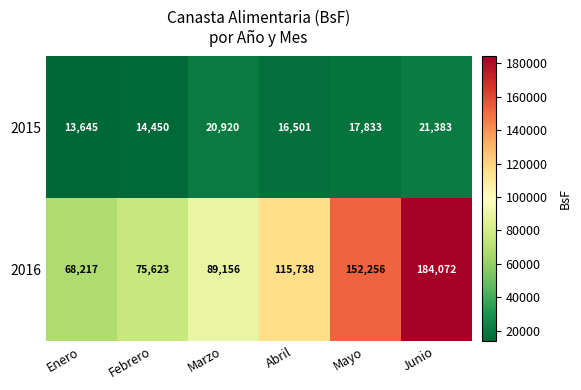

At Mayo, list the series in order from largest to smallest.

2016, 2015